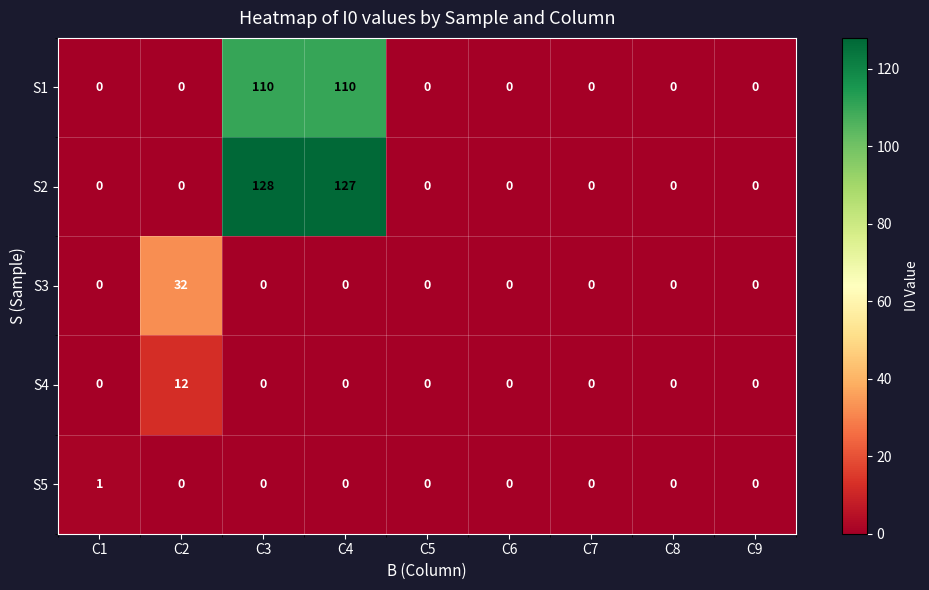

What is the sum of all S4 values?

12